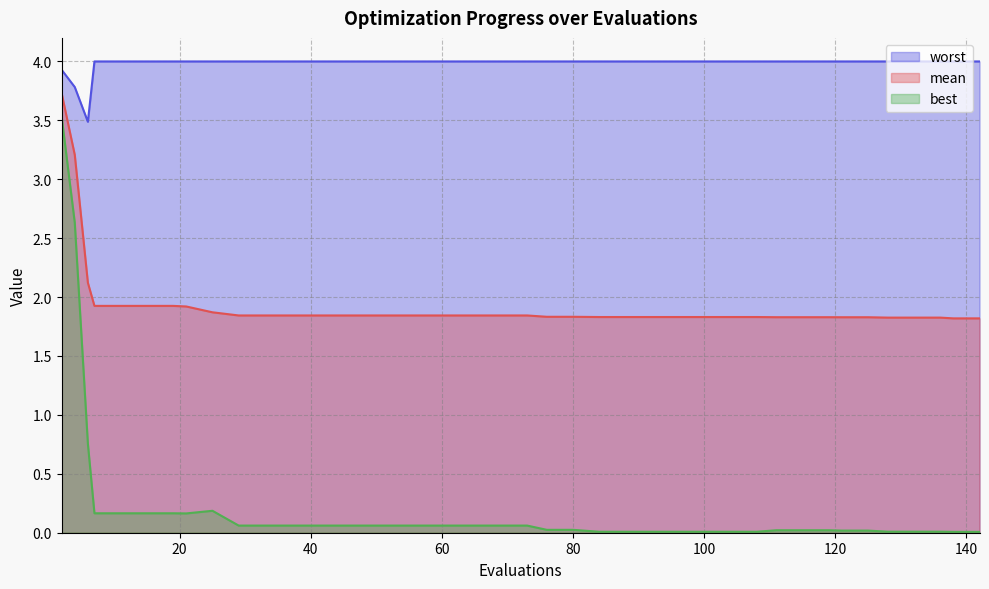

What is the minimum value for worst?

3.5